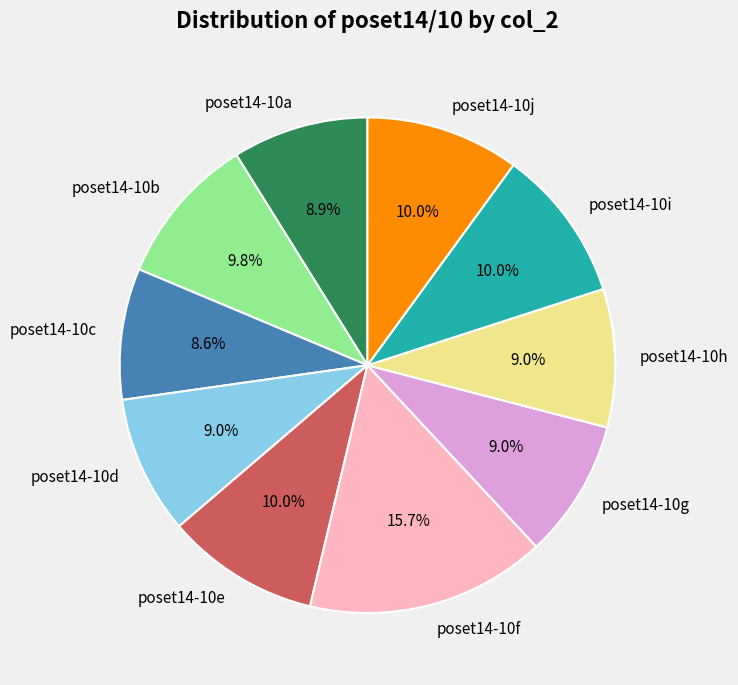

To the nearest percent, what is the combined percentage of poset14-10c and poset14-10f?

24%